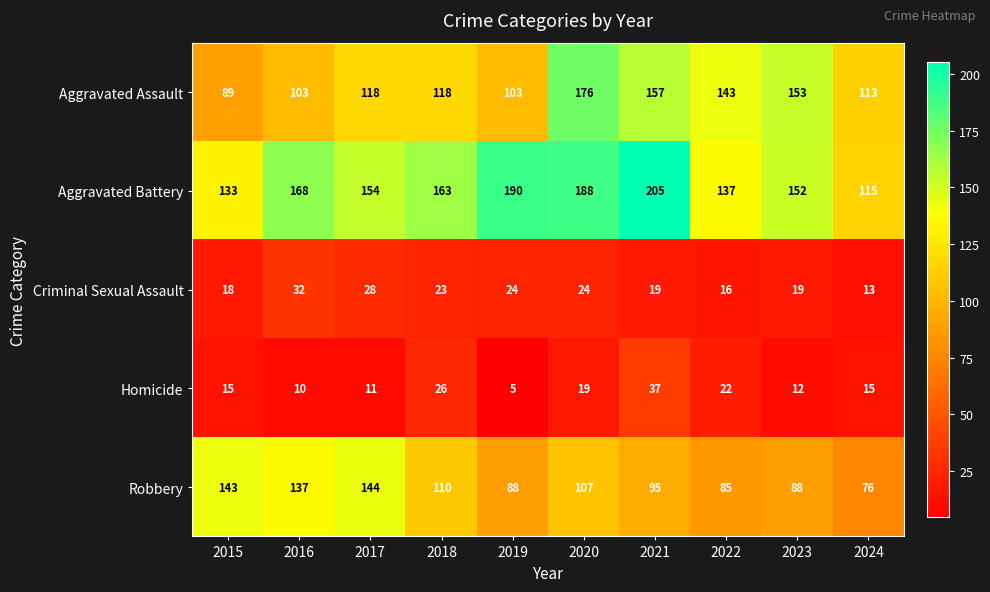

What is the maximum value shown in the chart?

205